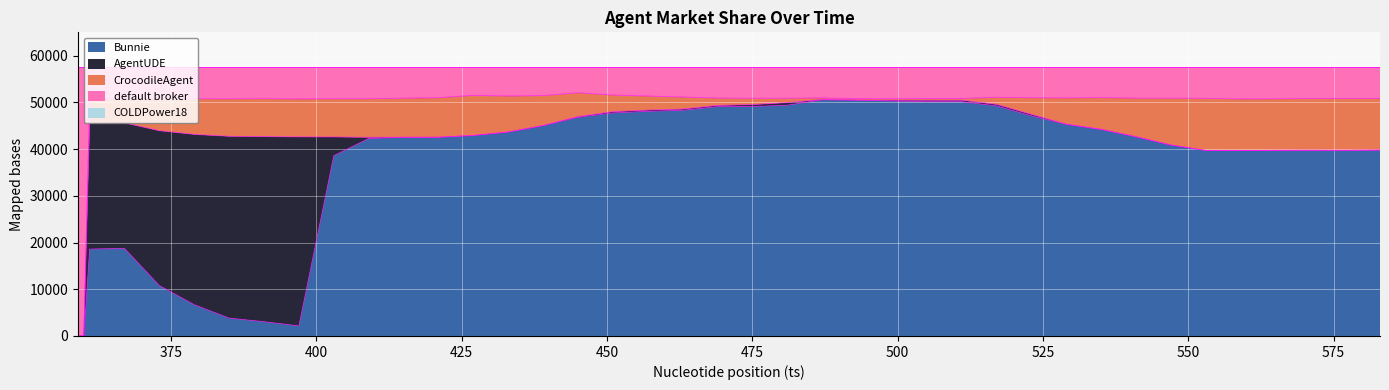

Which series has the largest total across all categories?

Bunnie